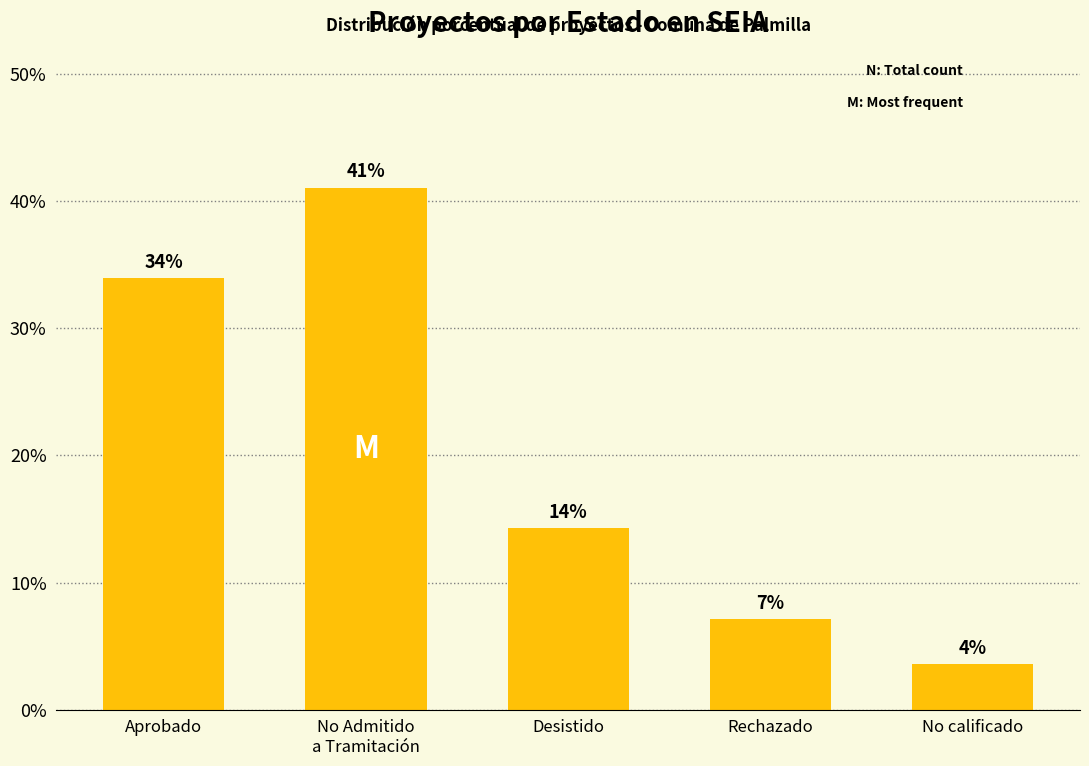

What is the approximate value at Desistido?

14.3